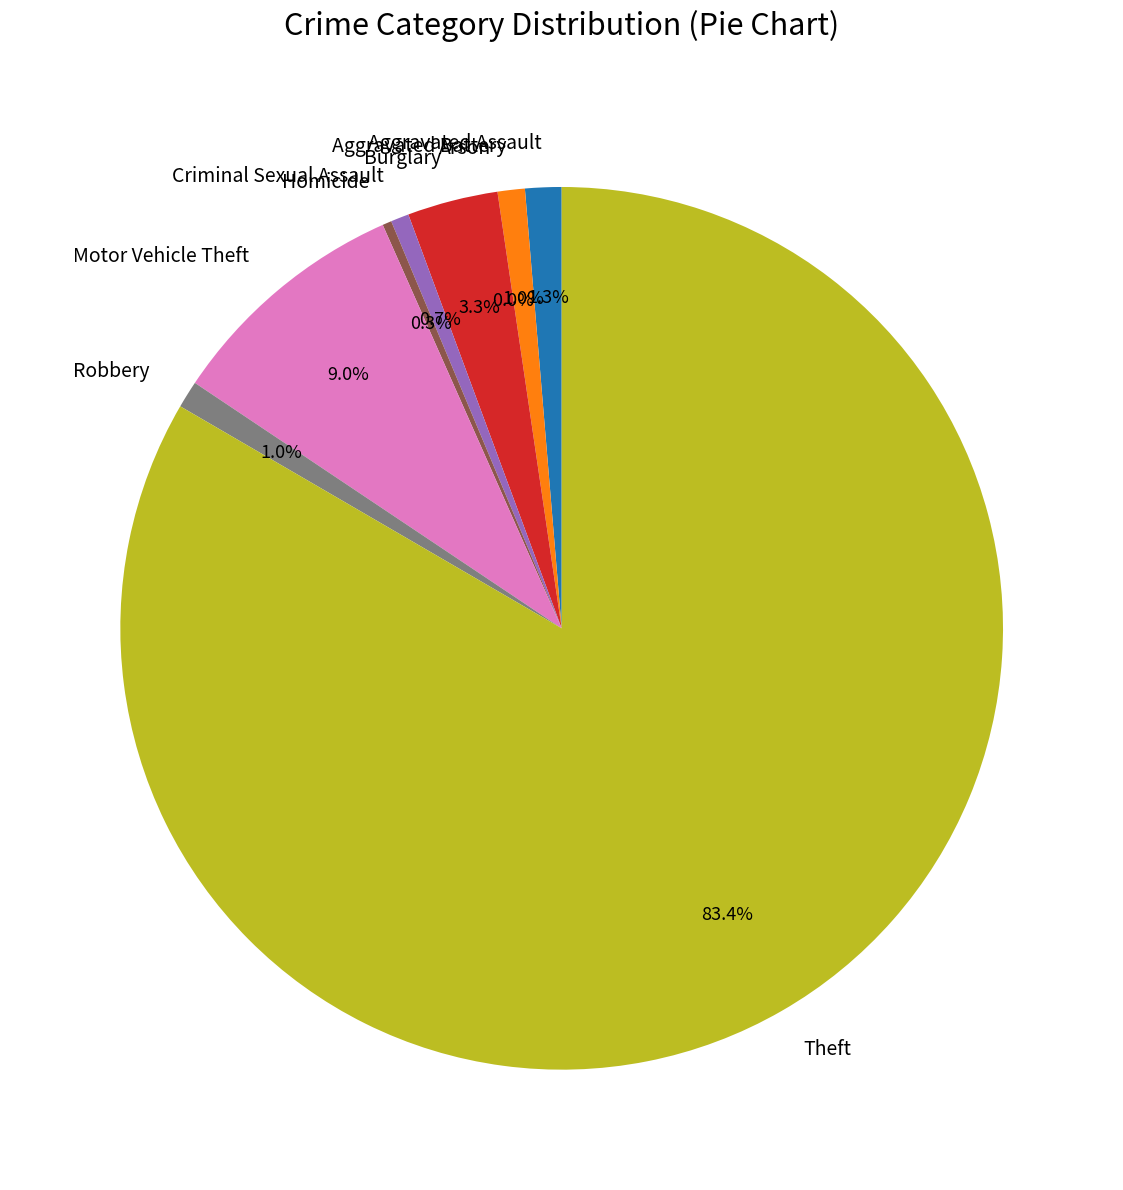

Rank the categories by value from highest to lowest.

Theft, Motor Vehicle Theft, Burglary, Aggravated Assault, Aggravated Battery, Robbery, Criminal Sexual Assault, Homicide, Arson